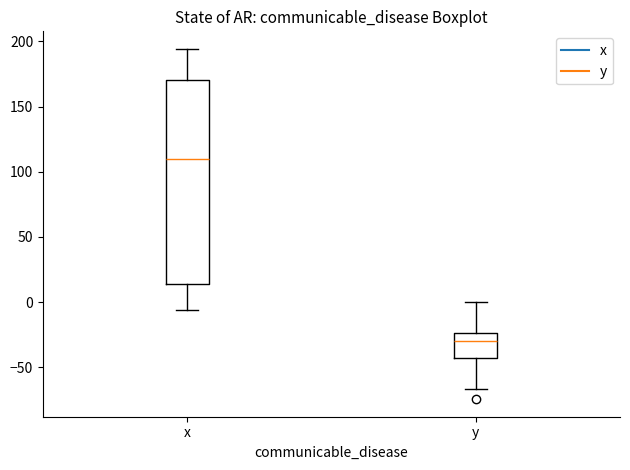

Reading left to right, read every box against the y-axis: the position of its median line, the range the box covers, and the ends of its whiskers. The values are not printed on the chart, so give them approximately, as read against the axis.

x: median 110, box 15 to 170, whiskers -5 to 195
y: median -30, box -45 to -25, whiskers -65 to 0